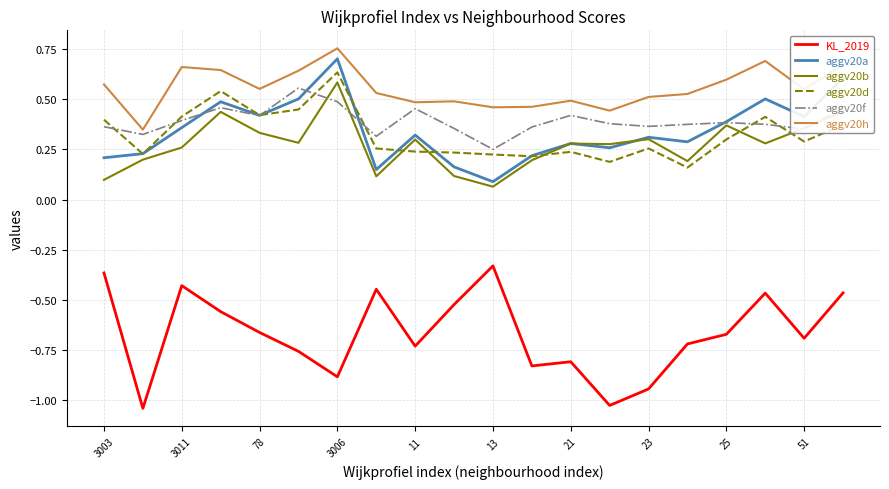

Which series has the widest spread of values?

KL_2019